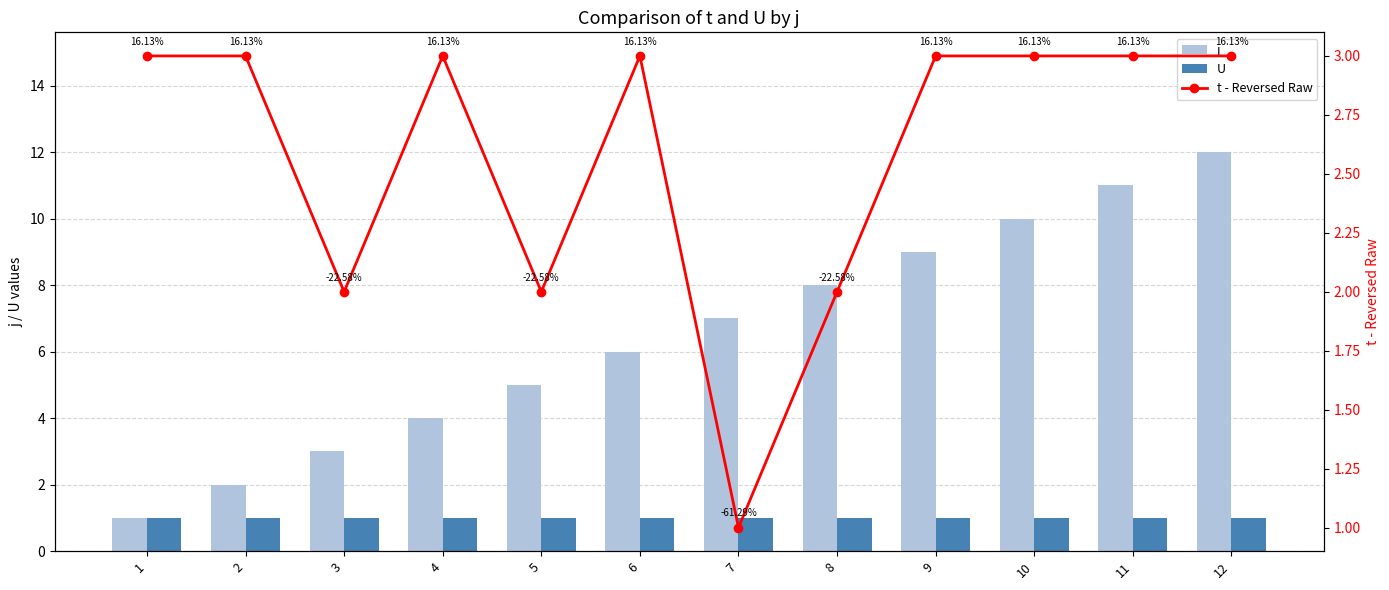

How many data points does each series have?

12